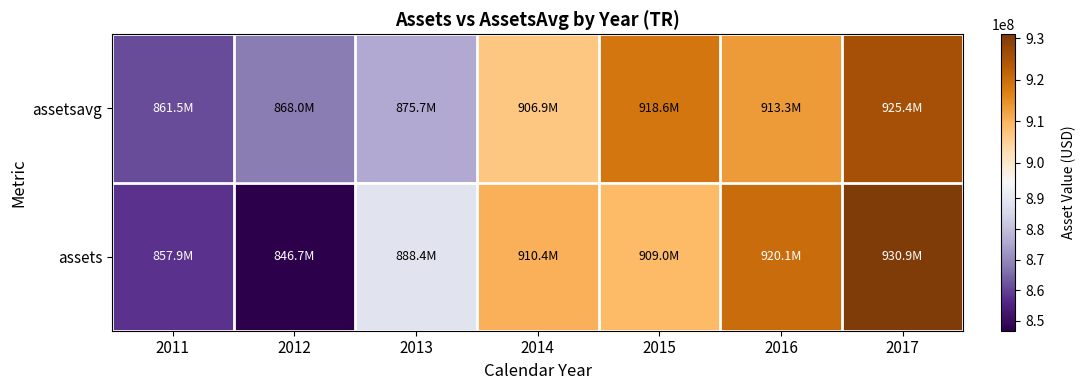

Which series has the largest total across all categories?

assetsavg